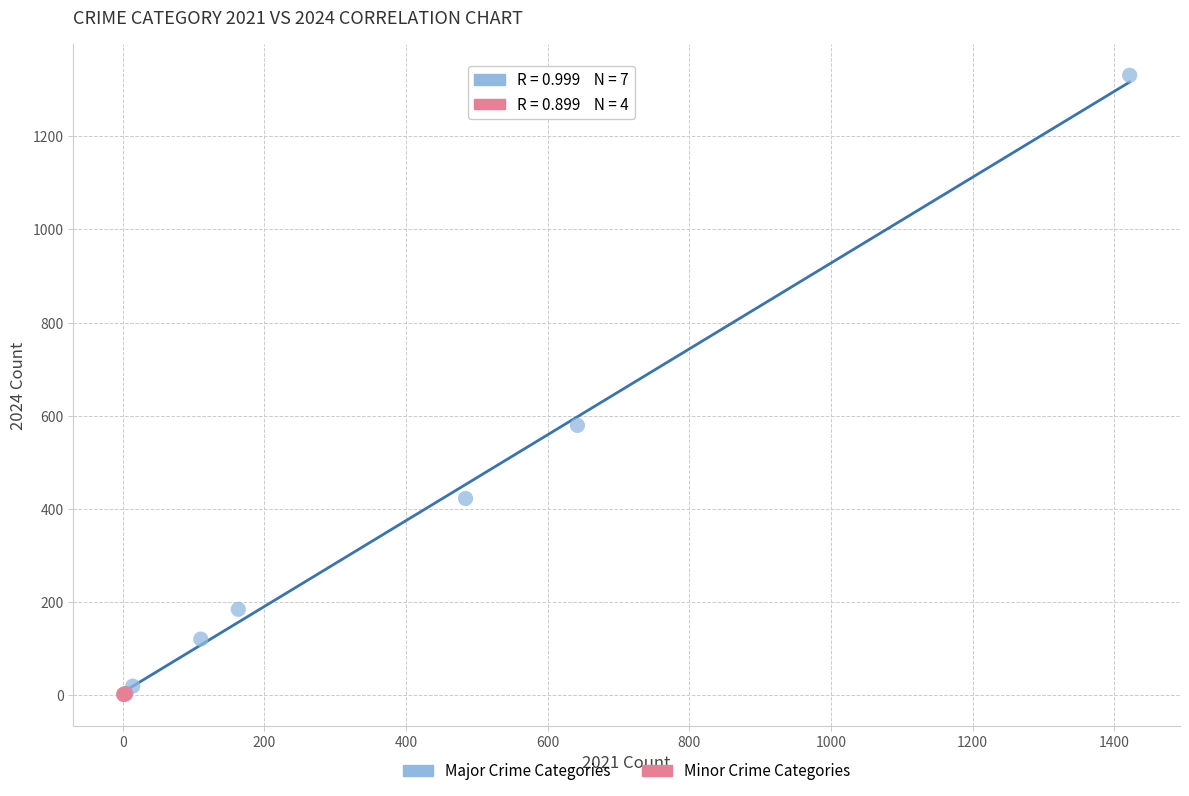

Which series has the widest spread of Y values?

Major Crime Categories